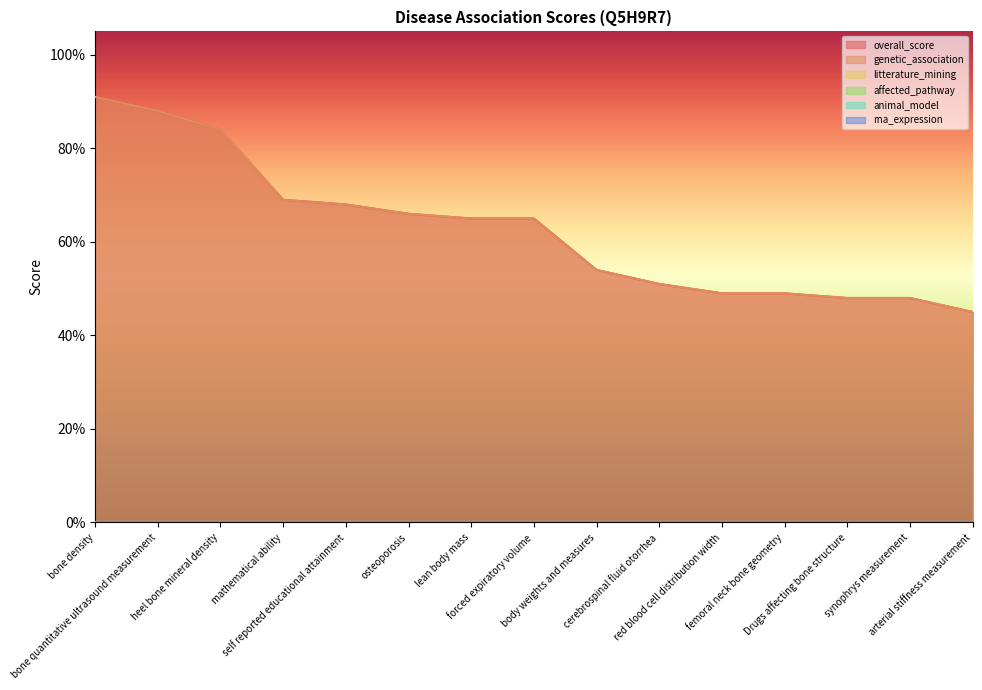

True or false: overall_score and animal_model cross at least once.

False